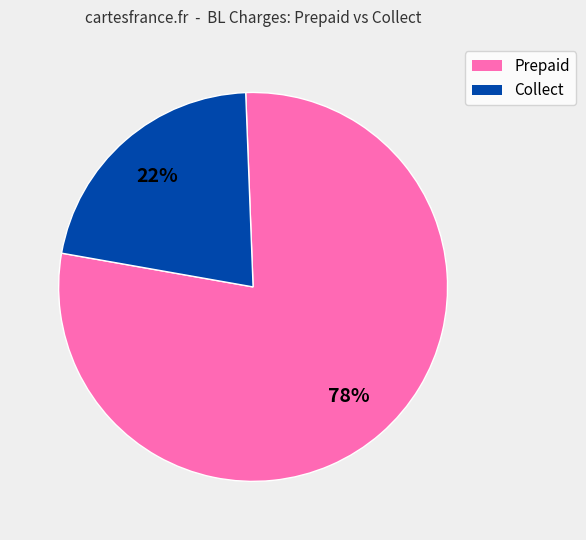

Is it true that Prepaid is 78% of the pie?

True